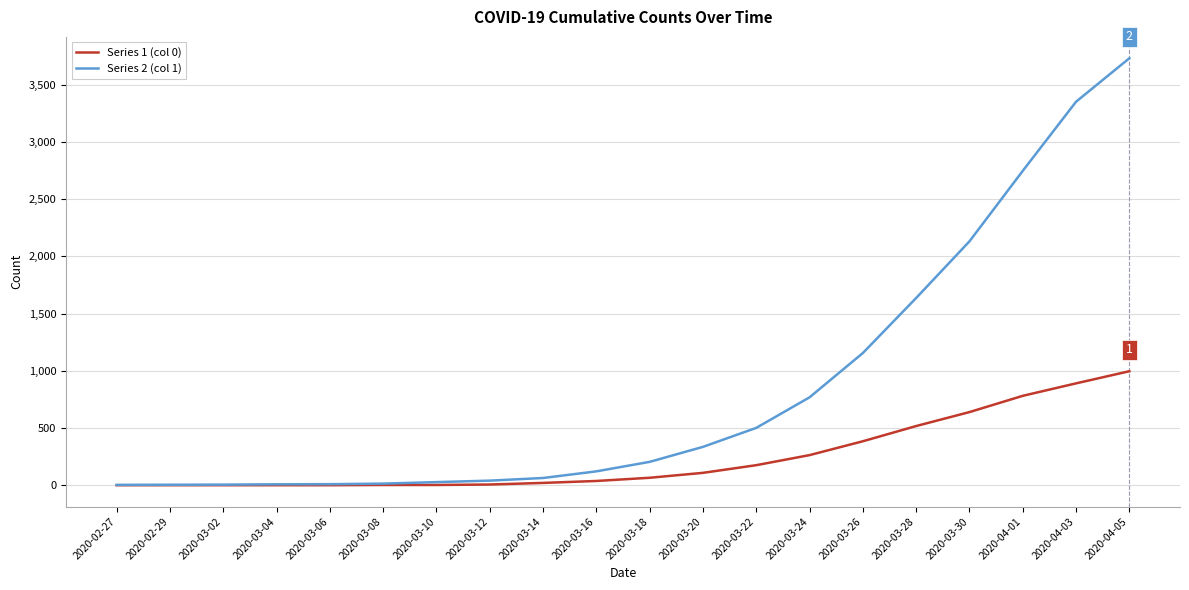

Which series has the largest range (max minus min)?

Series 2 (col 1)